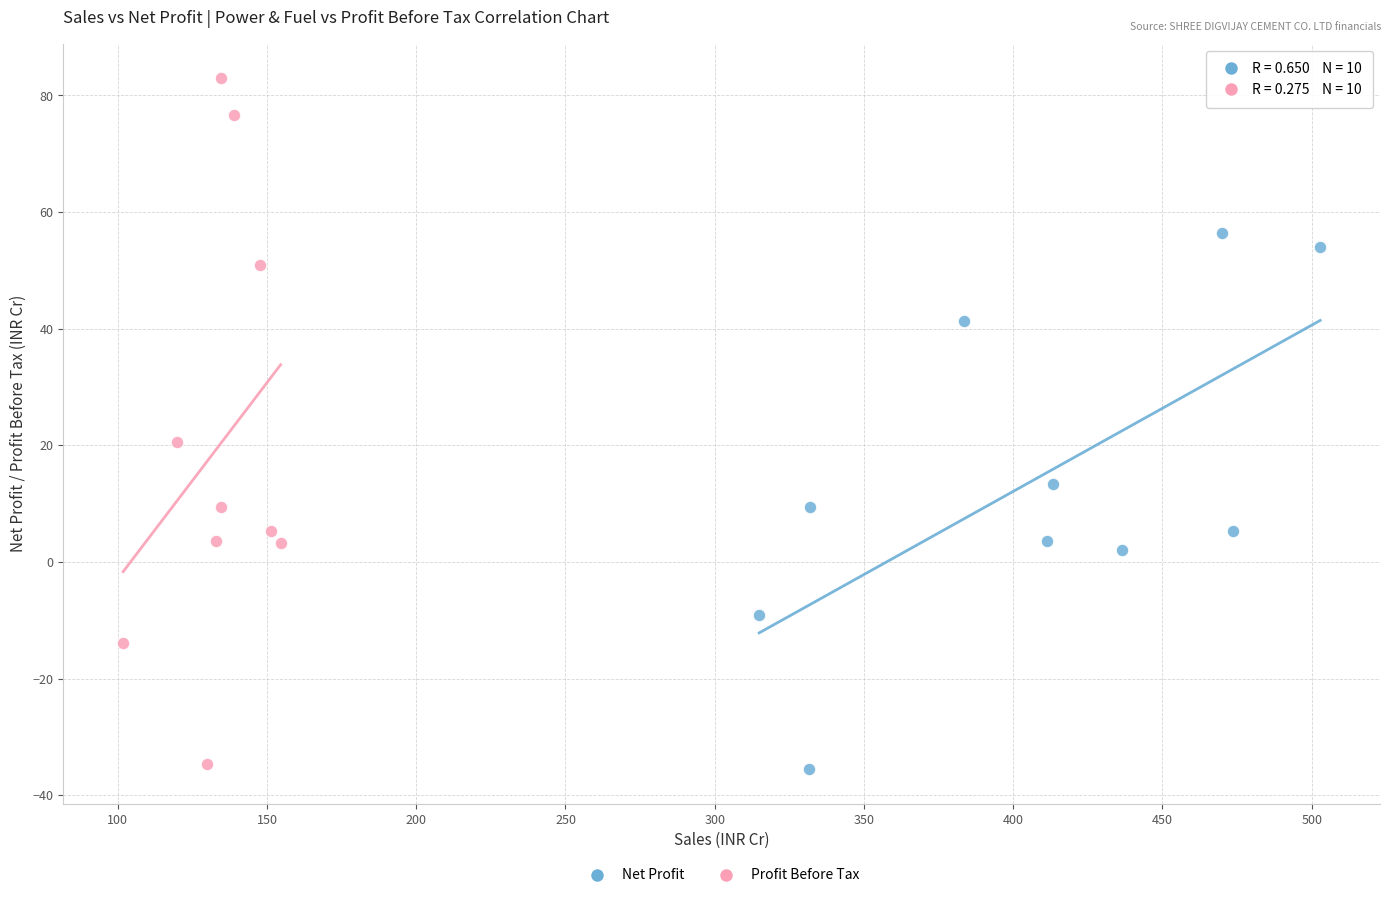

Which series has the widest spread of Y values?

Profit Before Tax